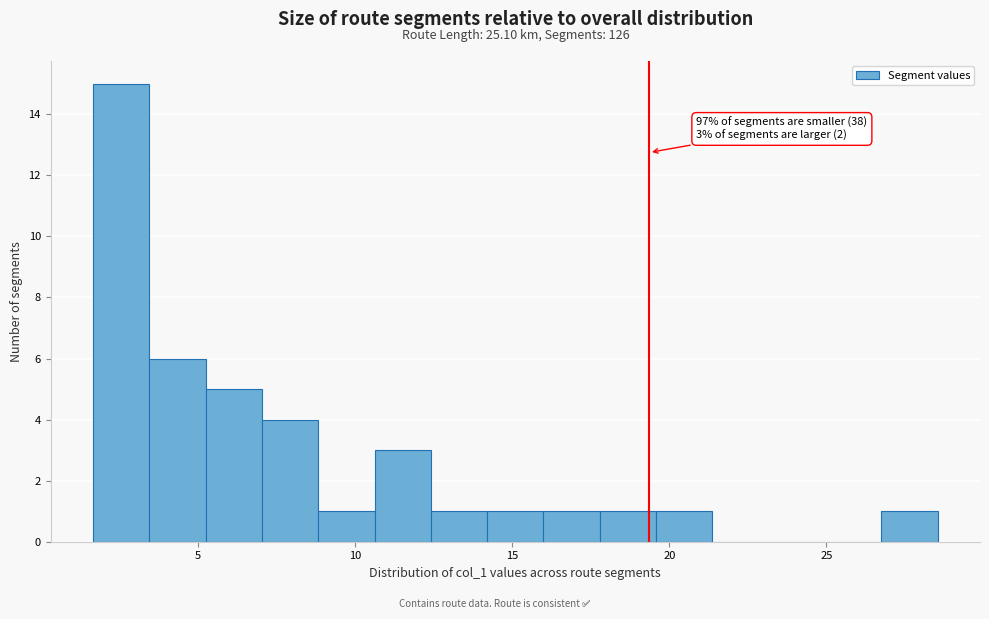

Read against the x-axis, roughly where is the centre of the tallest bar?

2.5